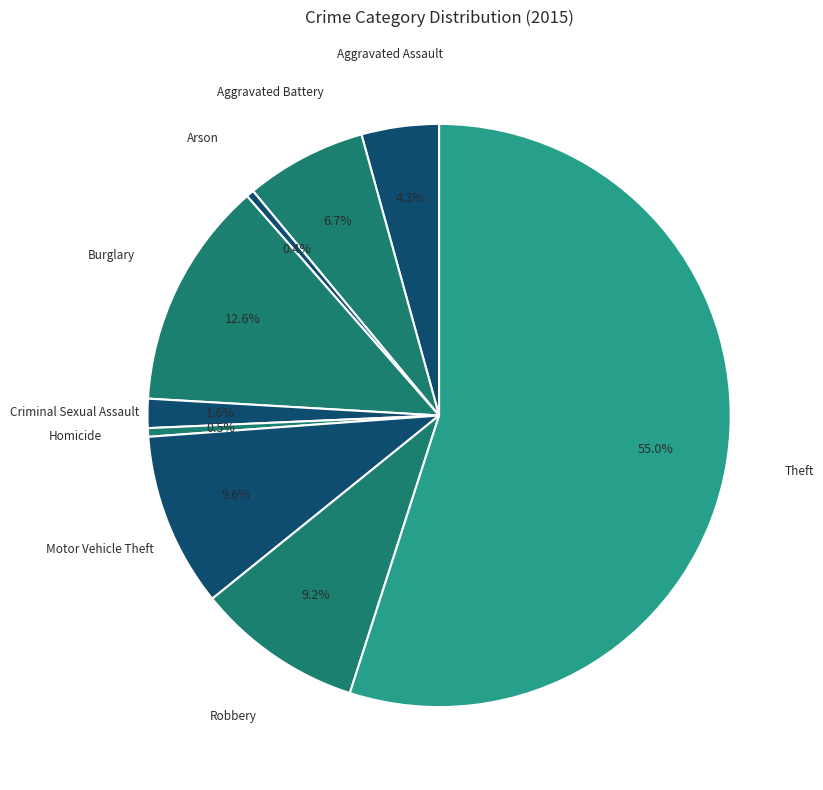

Count the number of slices in the pie.

9